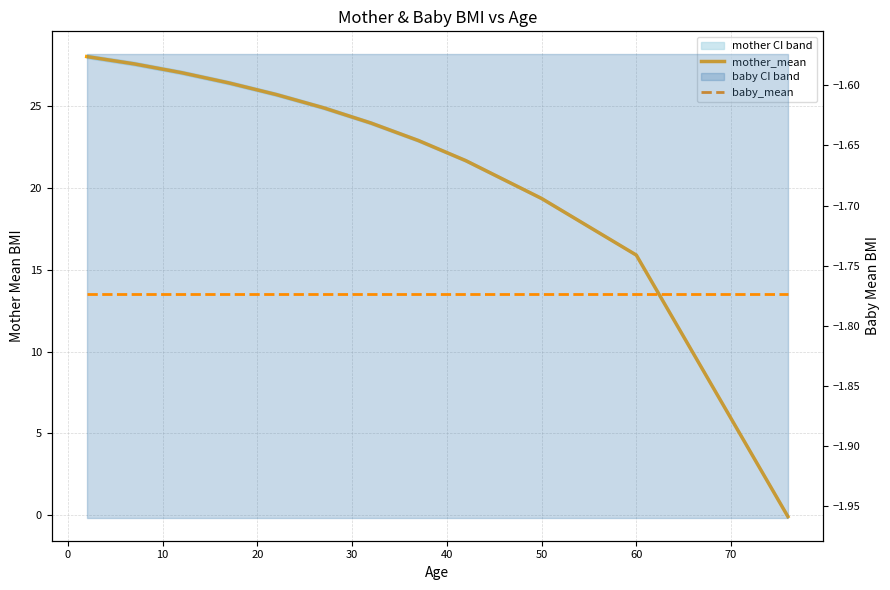

True or false: mother_mean and baby_mean intersect in this chart.

False